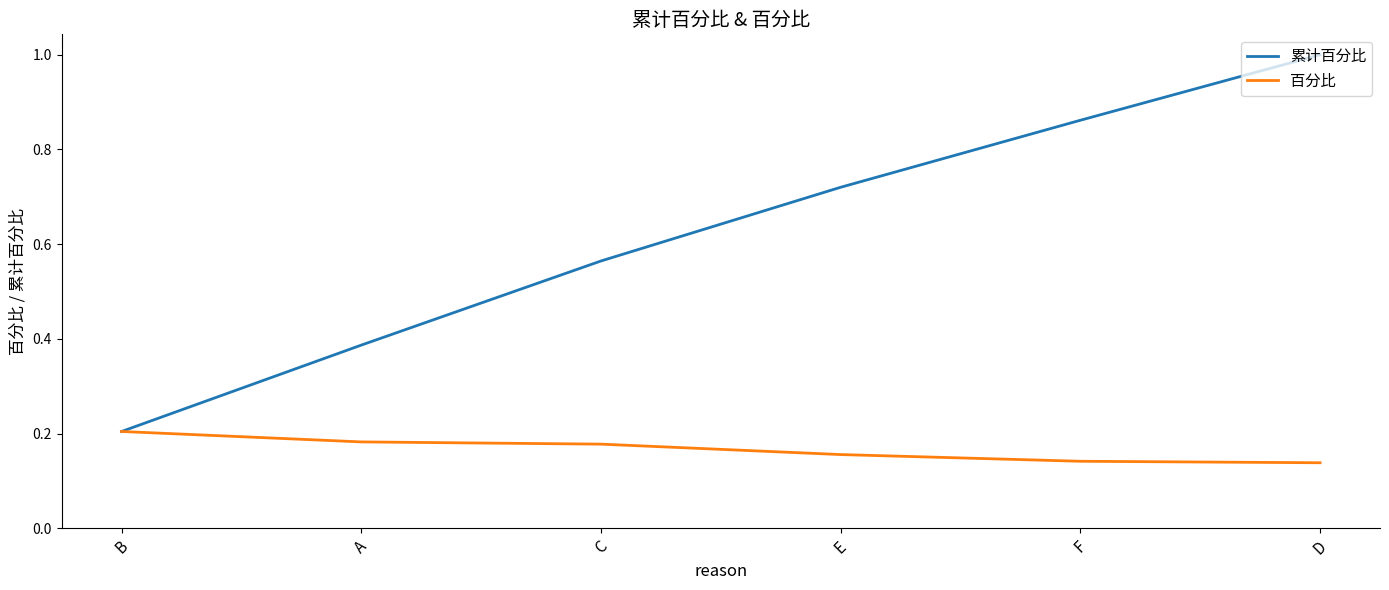

Is the value of 百分比 at F greater than the value of 累计百分比 at A?

No